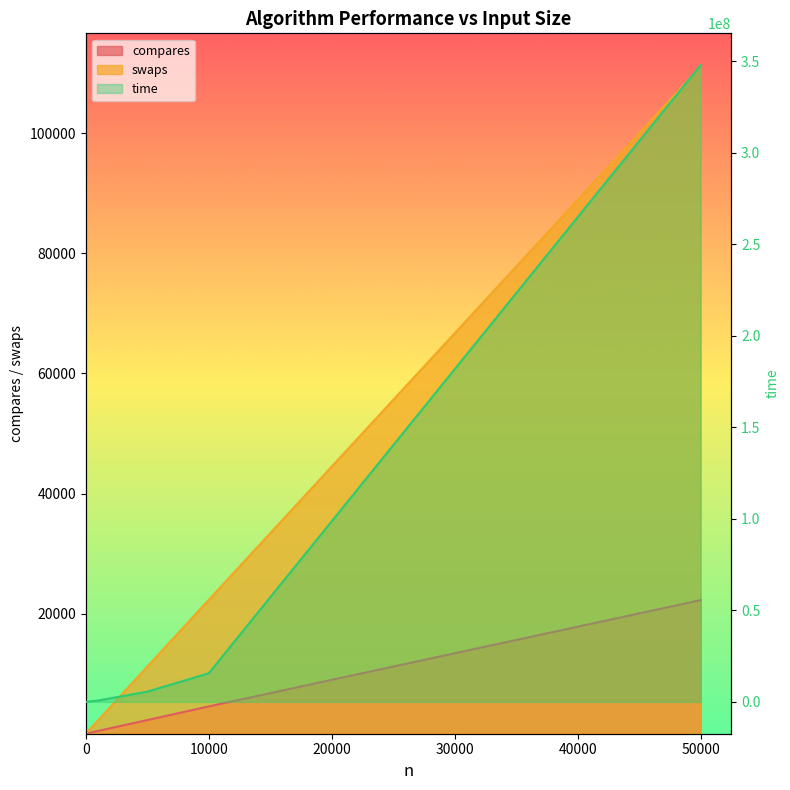

Reading right to left, list all the values displayed in this chart.

compares: 50000=22250	10000=4545	5000=2275	1000=468	20=7
swaps: 50000=111098	10000=22296	5000=11166	1000=2235	20=42
time: 50000=347982284	10000=15625117	5000=5593617	1000=735773	20=16695